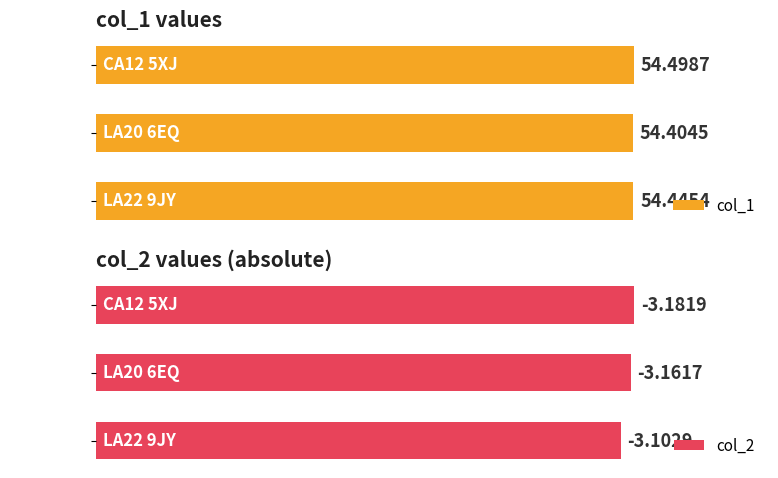

List the labels in order of col_1 value, smallest first.

LA20 6EQ, LA22 9JY, CA12 5XJ